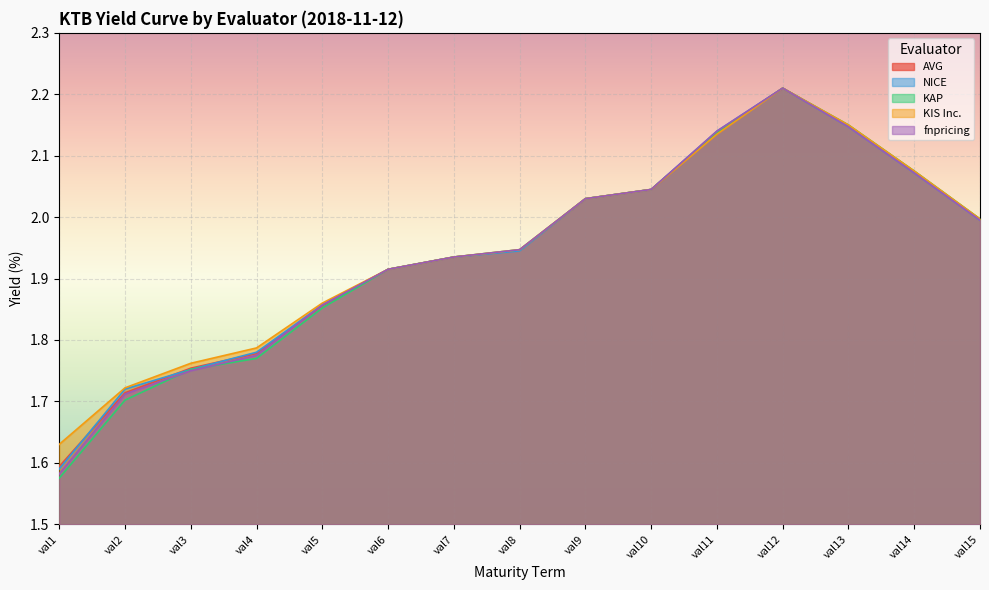

At how many categories does at least one series exceed 1?

15